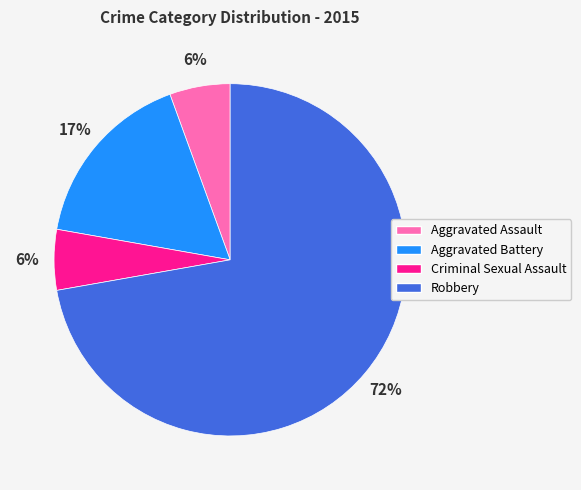

To the nearest percent, what portion does Criminal Sexual Assault represent?

6%